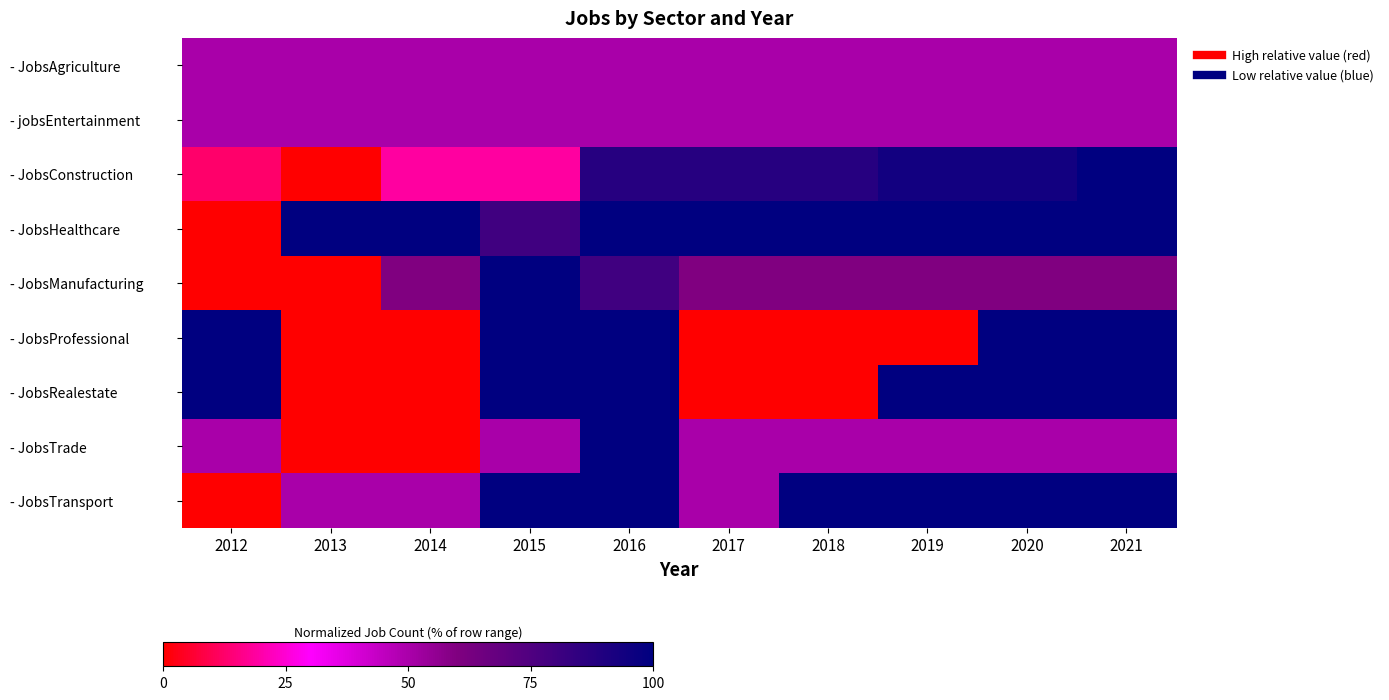

Which has a higher value, 2019 or 2016?

2019